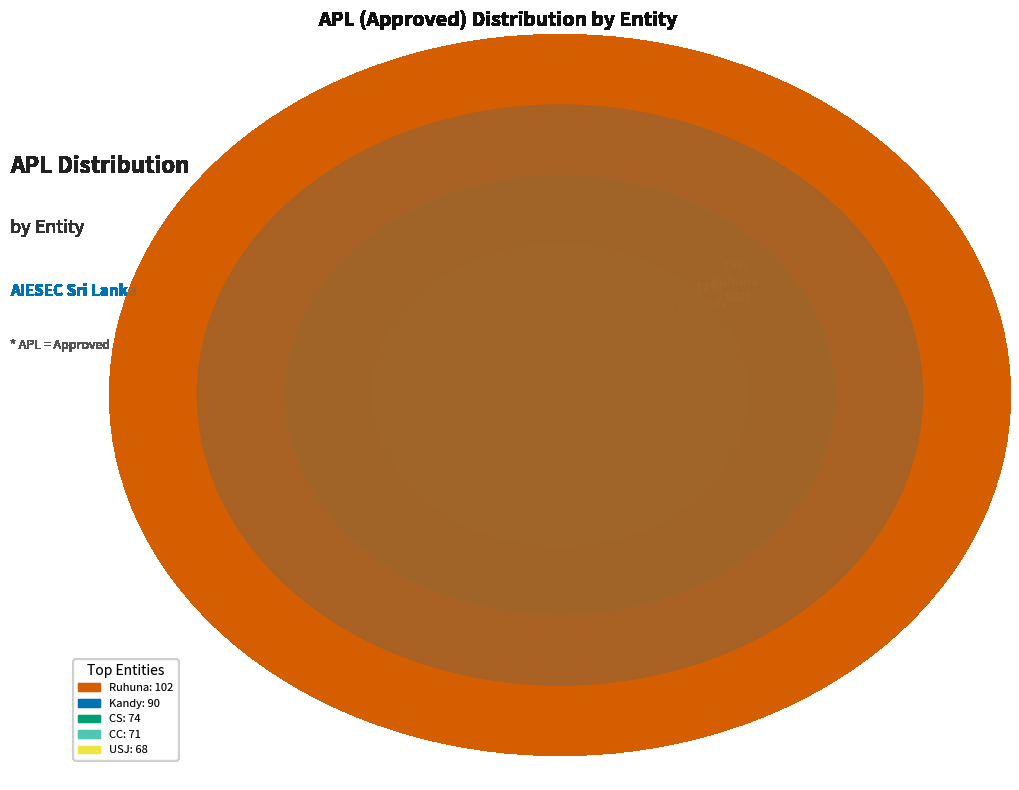

Which has a higher value, CN or Ruhuna?

Ruhuna